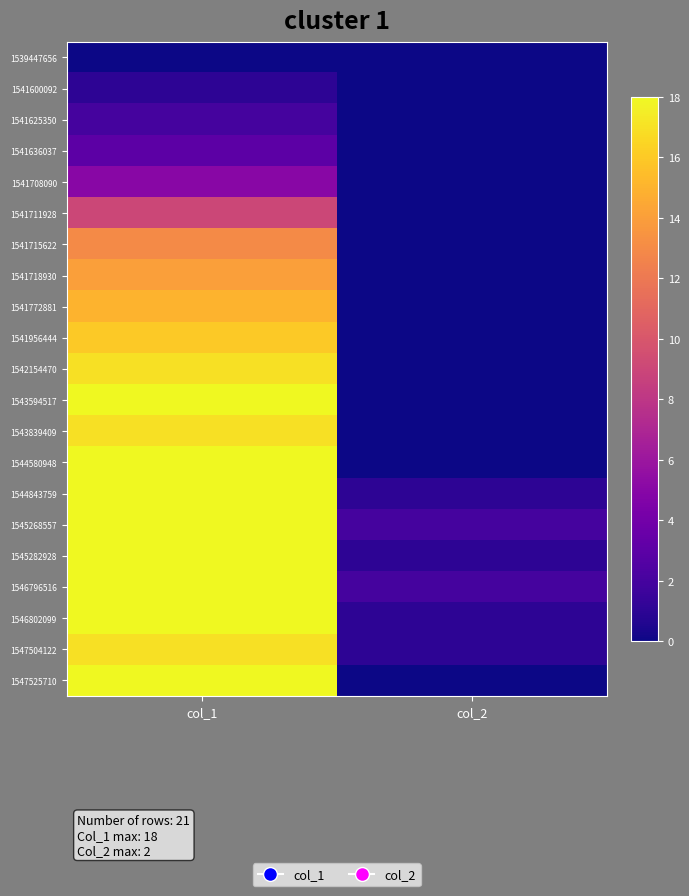

Reading right to left, what are all the values shown in this chart?

1539447656: col_2=0	col_1=0
1541600092: col_2=0	col_1=1
1541625350: col_2=0	col_1=2
1541636037: col_2=0	col_1=3
1541708090: col_2=0	col_1=5
1541711928: col_2=0	col_1=9
1541715622: col_2=0	col_1=13
1541718930: col_2=0	col_1=14
1541772881: col_2=0	col_1=15
1541956444: col_2=0	col_1=16
1542154470: col_2=0	col_1=17
1543594517: col_2=0	col_1=18
1543839409: col_2=0	col_1=17
1544580948: col_2=0	col_1=18
1544843759: col_2=1	col_1=18
1545268557: col_2=2	col_1=18
1545282928: col_2=1	col_1=18
1546796516: col_2=2	col_1=18
1546802099: col_2=1	col_1=18
1547504122: col_2=1	col_1=17
1547525710: col_2=0	col_1=18